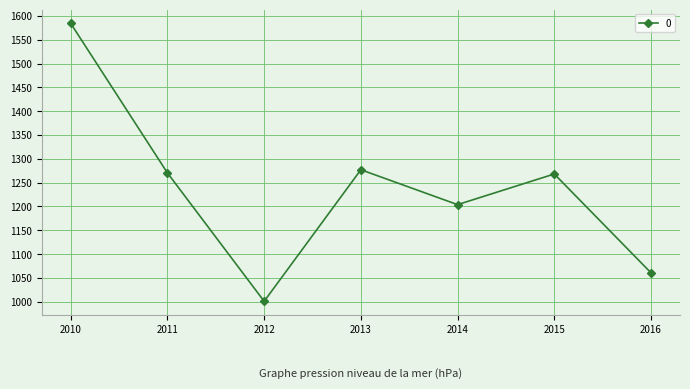

What is the value of the 3rd point from the left?

1000.7